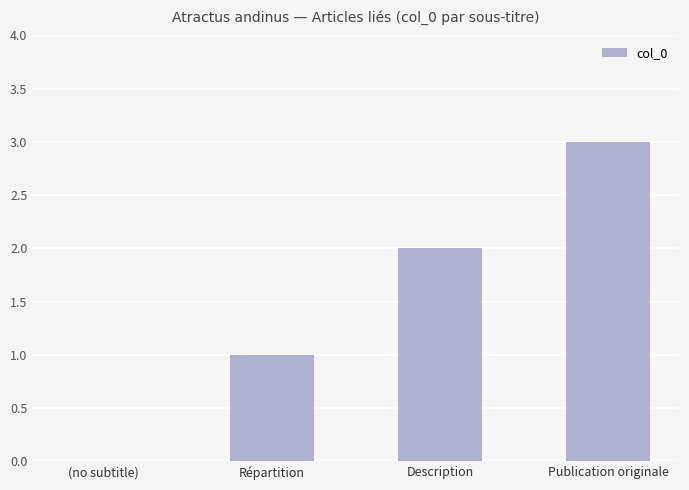

What is the change in value from (no subtitle) to Répartition?

+1